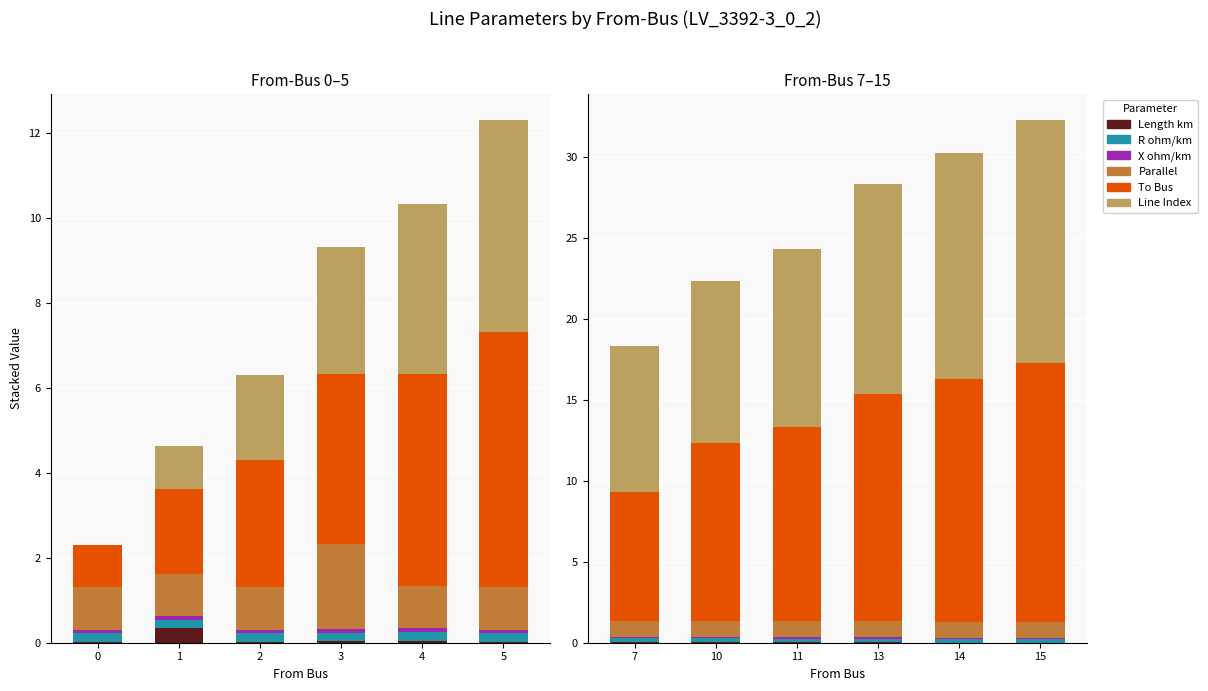

The value of X ohm/km at 7 is 0.1. True or false?

False